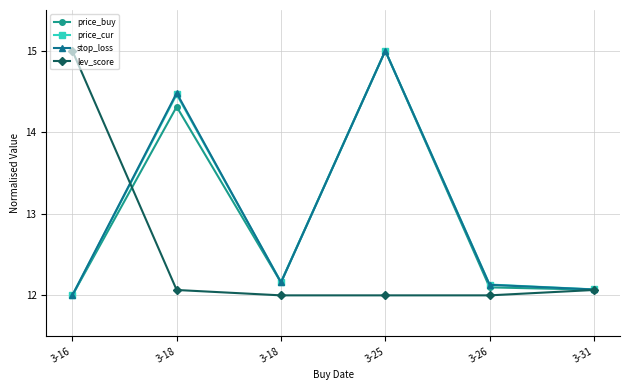

Is the value of price_buy at 3-31 greater than the value of stop_loss at 3-31?

No